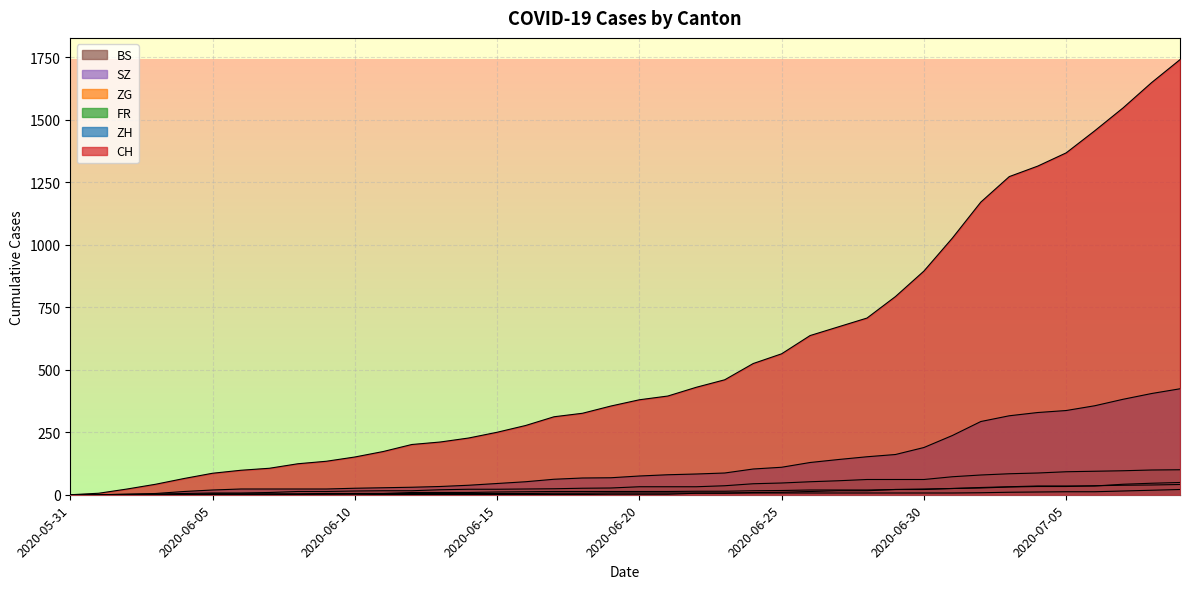

What is the total value across all series at 2020-06-22?

572